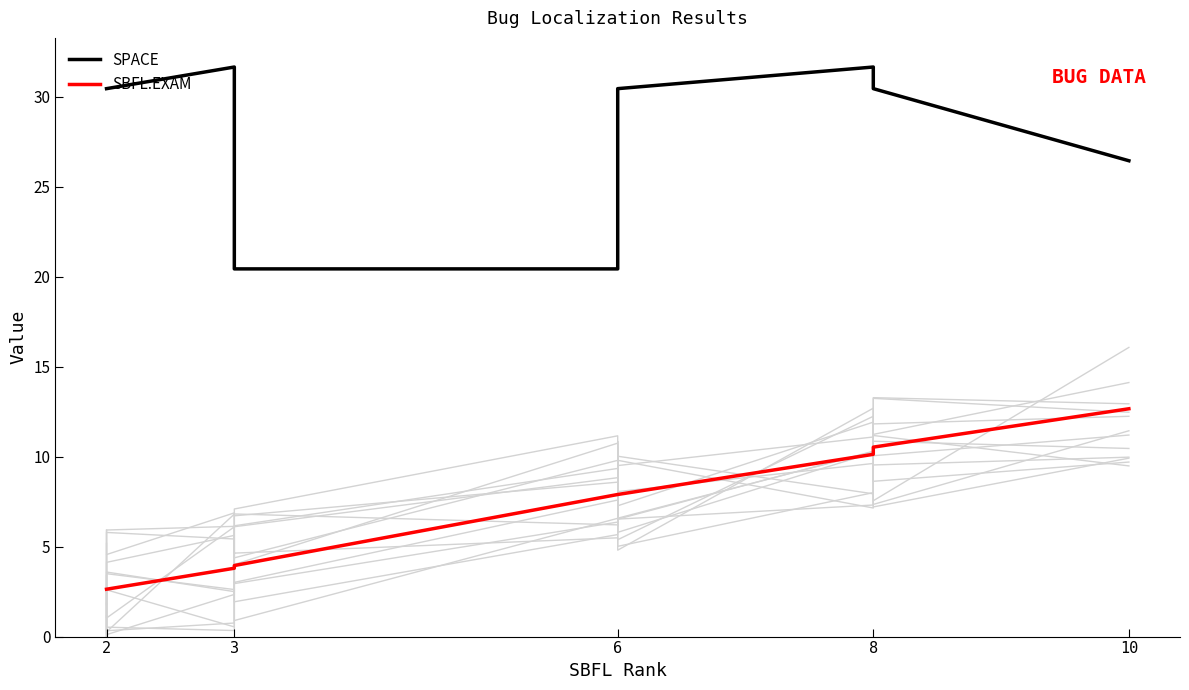

Reading left to right, transcribe all the data shown in this chart.

SPACE: 30.4	30.4	31.6	20.4	20.4	30.4	30.4	31.6	30.4	26.4
SBFL:EXAM: 2.6	2.6	3.8	3.9	7.9	7.9	7.9	10.1	10.5	12.7